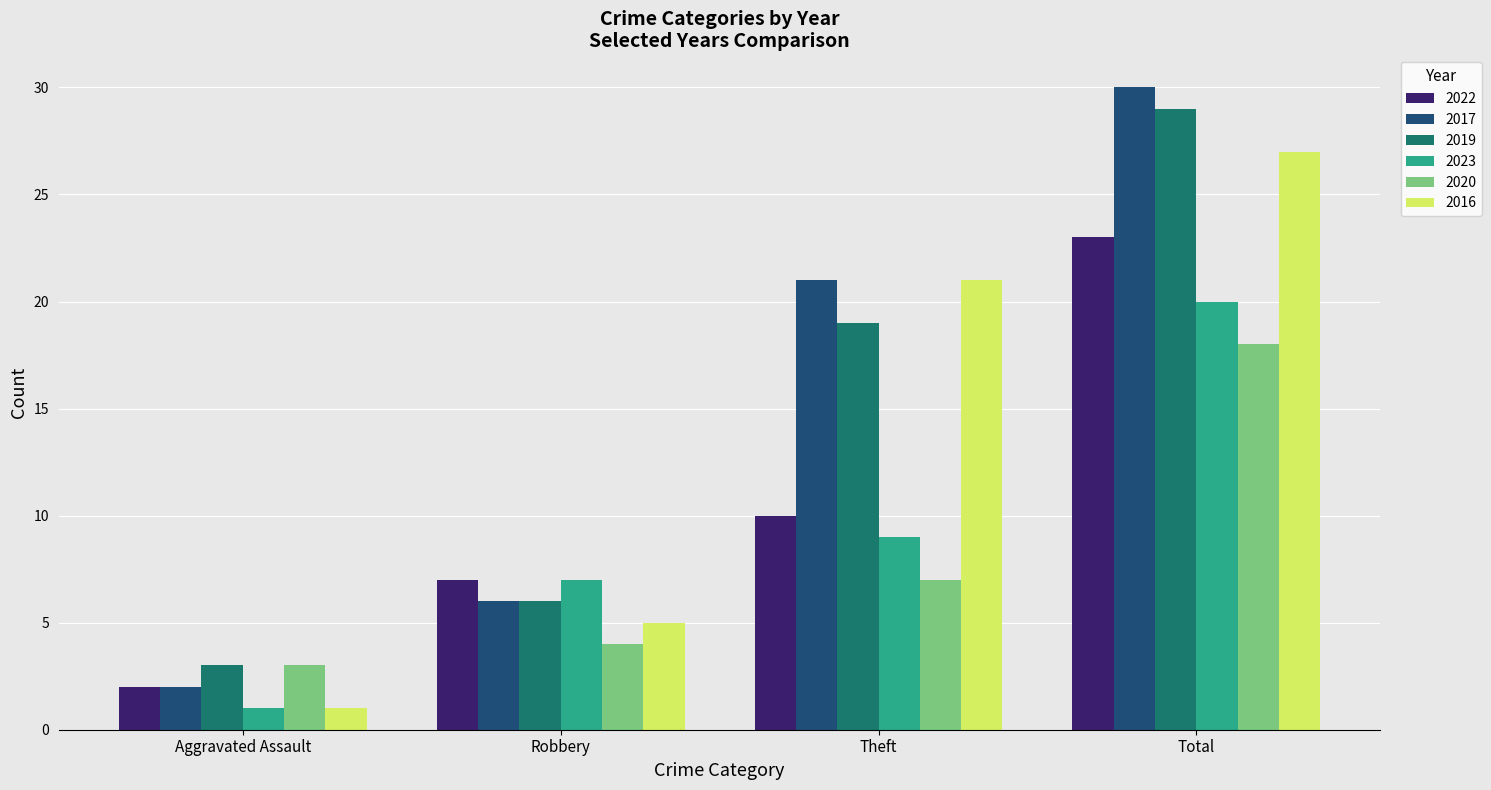

True or false: 2020 has a value of 1 at Aggravated Assault.

False